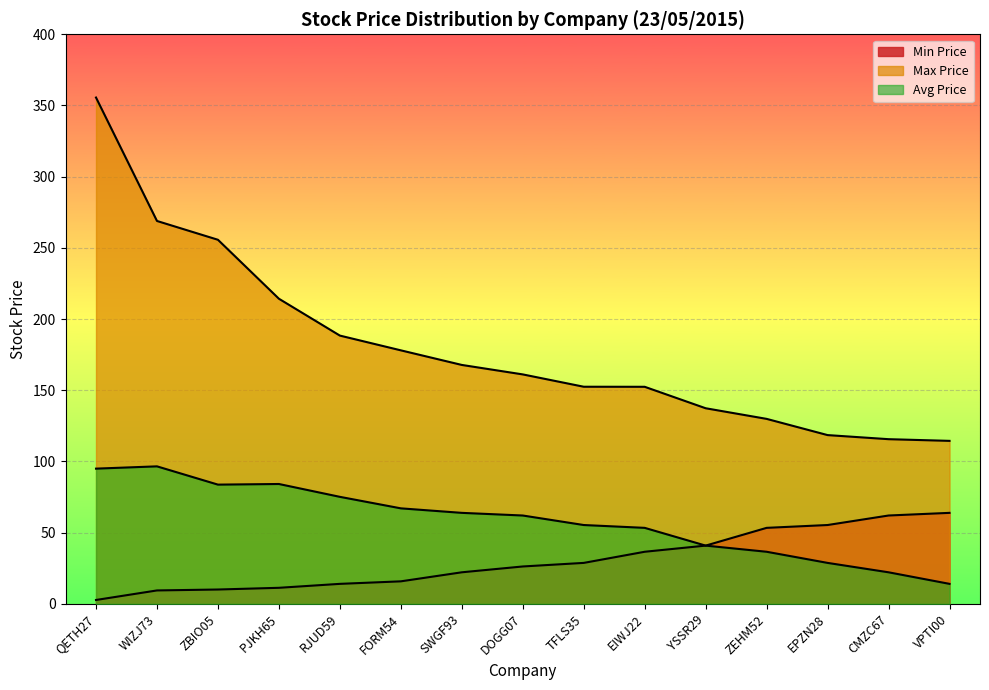

Count the number of data series in this chart.

3